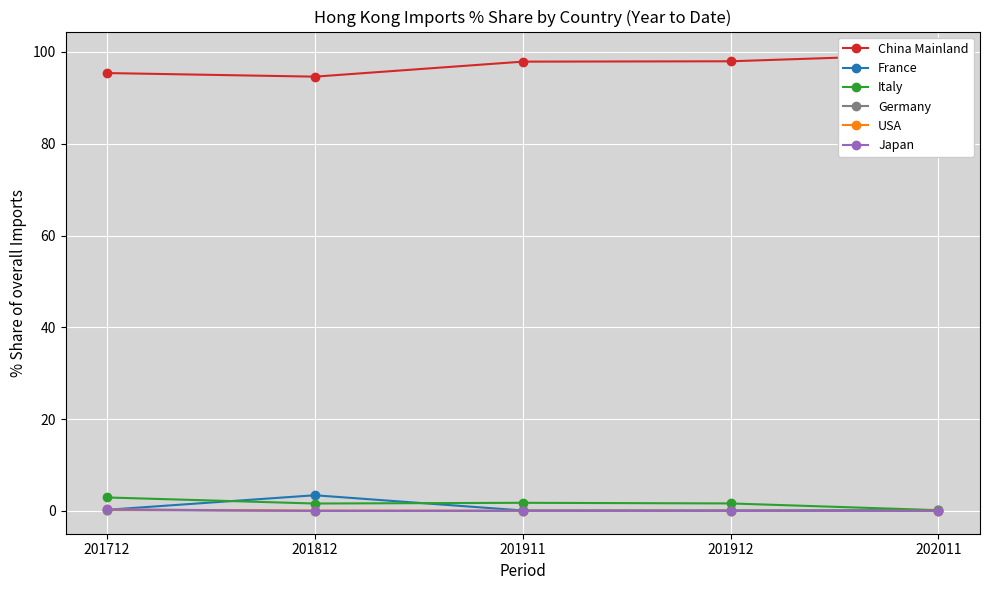

What is the value of the France point at the 1st from the left?

0.2